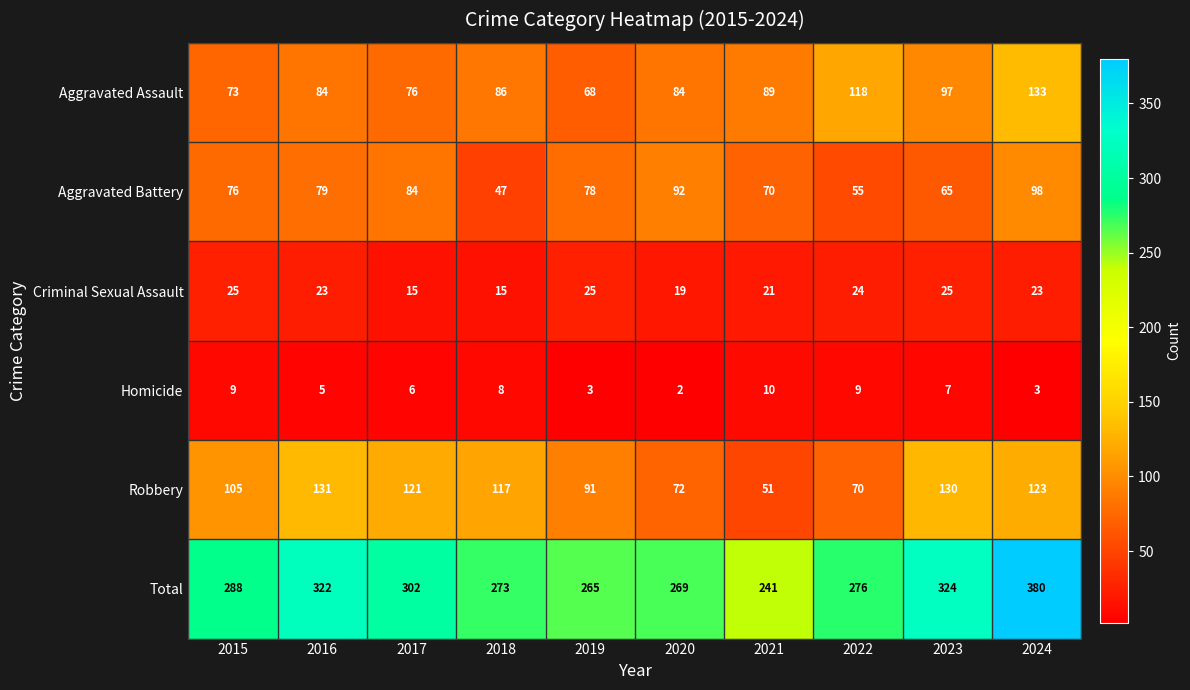

Rank the series at 2022 from lowest to highest value.

Homicide, Criminal Sexual Assault, Aggravated Battery, Robbery, Aggravated Assault, Total